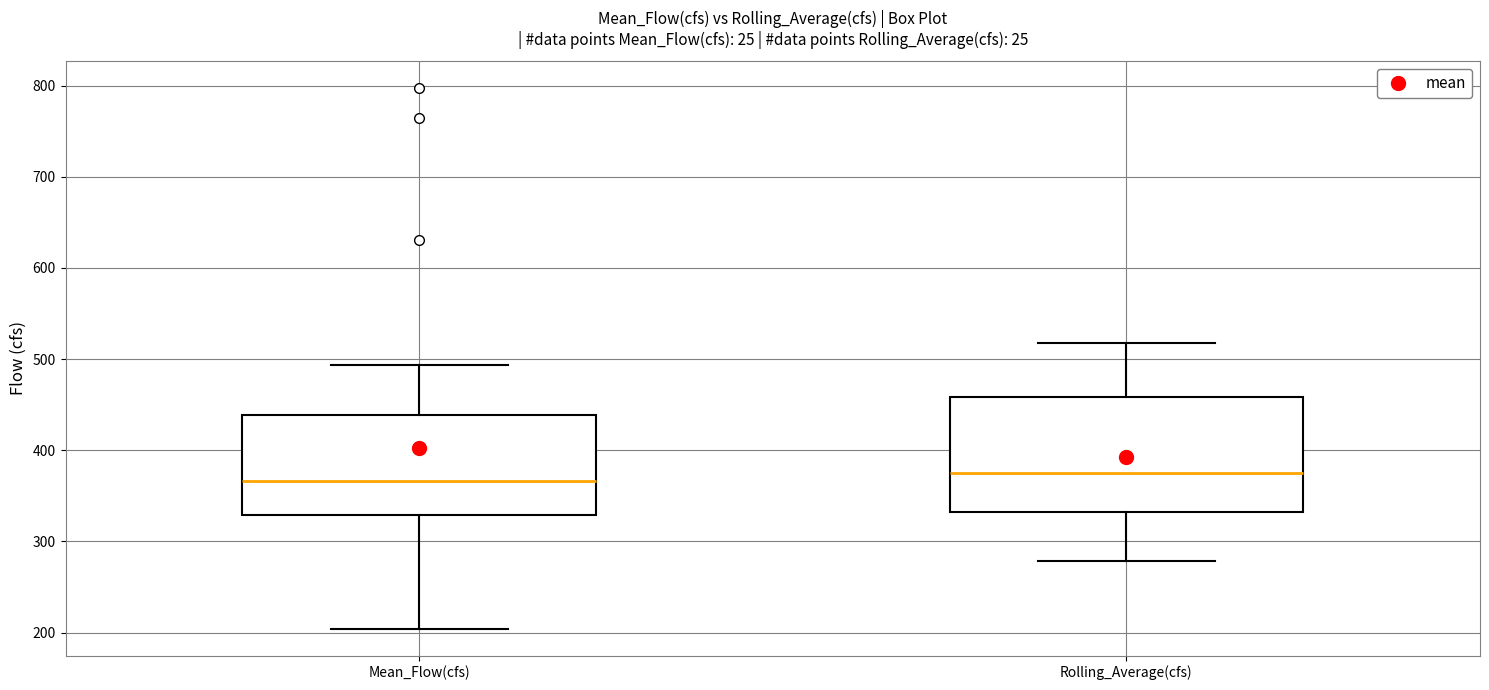

Reading left to right, transcribe this box plot: for each box, give where its median line is, the range the box spans, and where its two whiskers end, as read against the y-axis. The values are not printed on the chart, so give them approximately, as read against the axis.

Mean_Flow(cfs): median 370, box 330 to 440, whiskers 200 to 490
Rolling_Average(cfs): median 370, box 330 to 460, whiskers 280 to 520